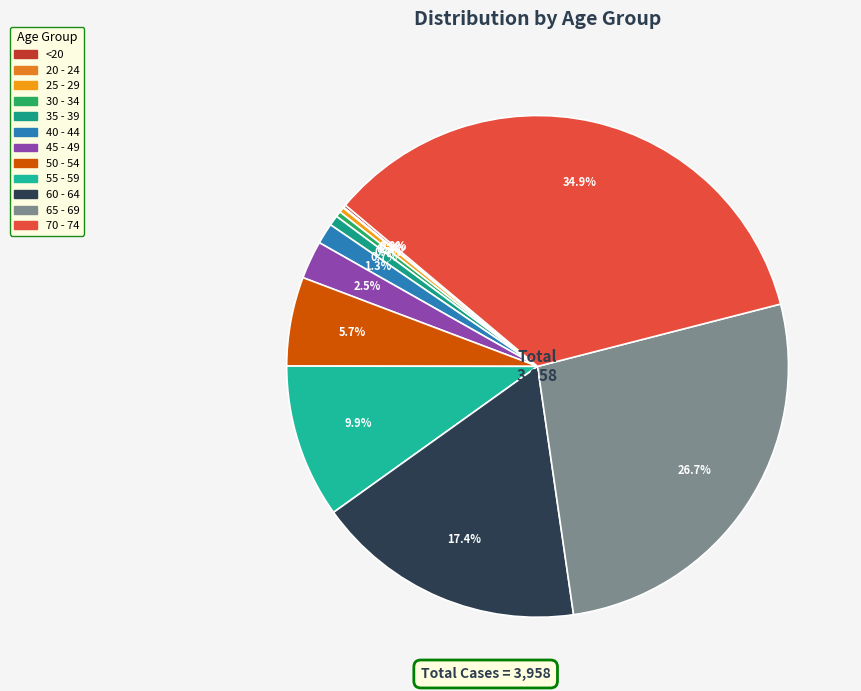

Does 45 - 49 represent more than half of the total?

No